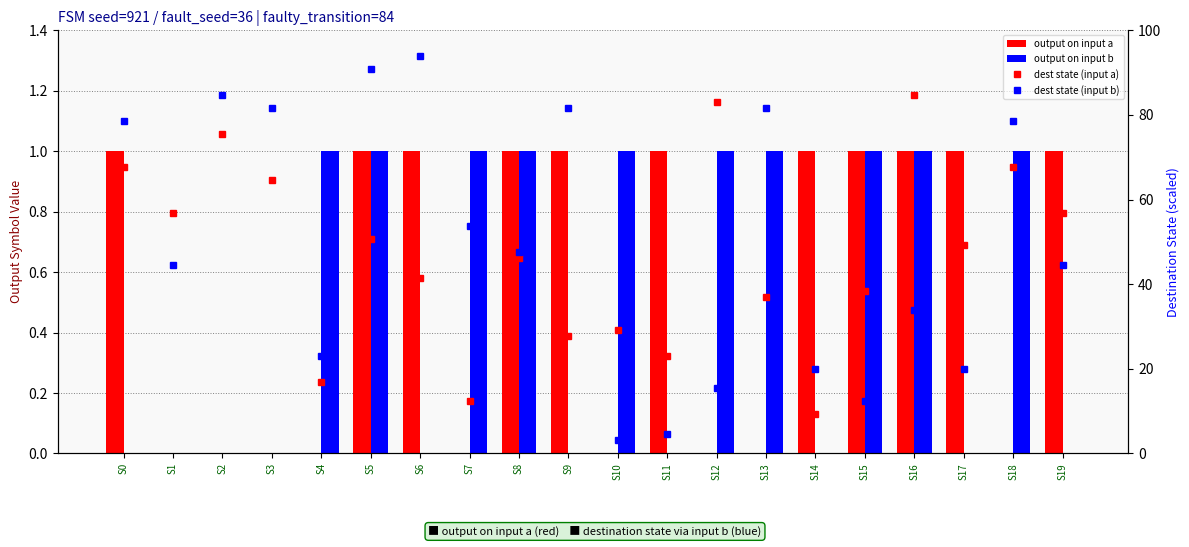

List the series in order of their peak value, highest first.

dest state (input b), dest state (input a), output on input a, output on input b